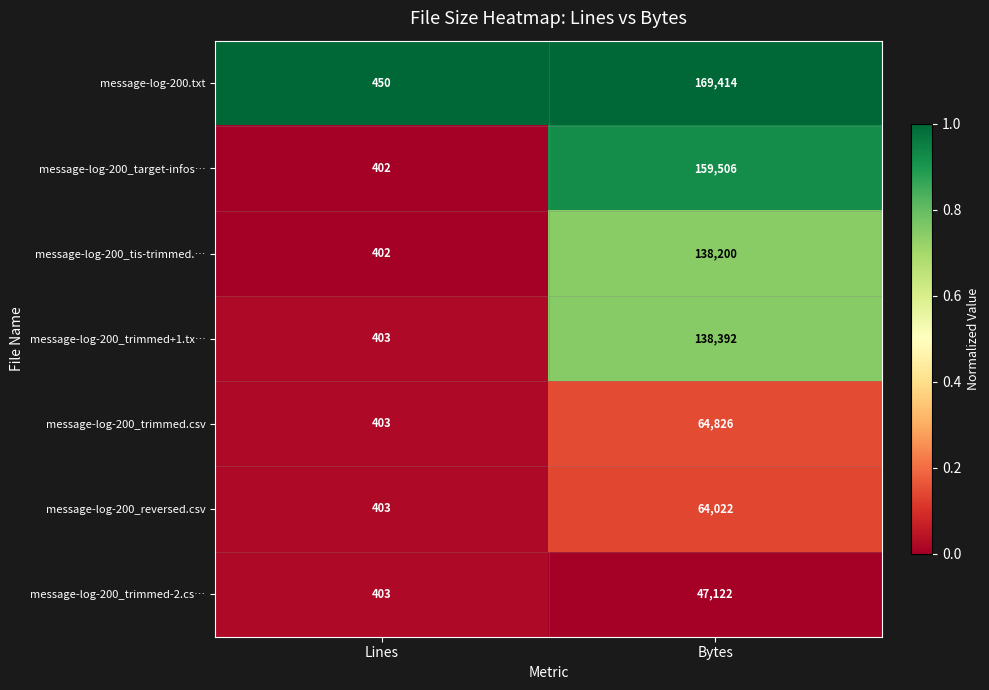

What is the average value of the message-log-200.txt series?

84932